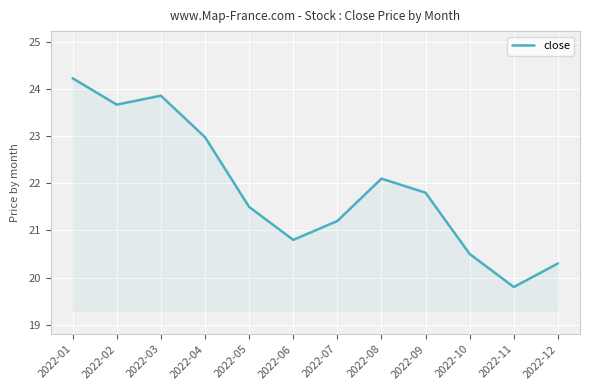

Reading right to left, transcribe all the data shown in this chart.

20.3	19.8	20.5	21.8	22.1	21.2	20.8	21.5	23.0	23.9	23.7	24.2